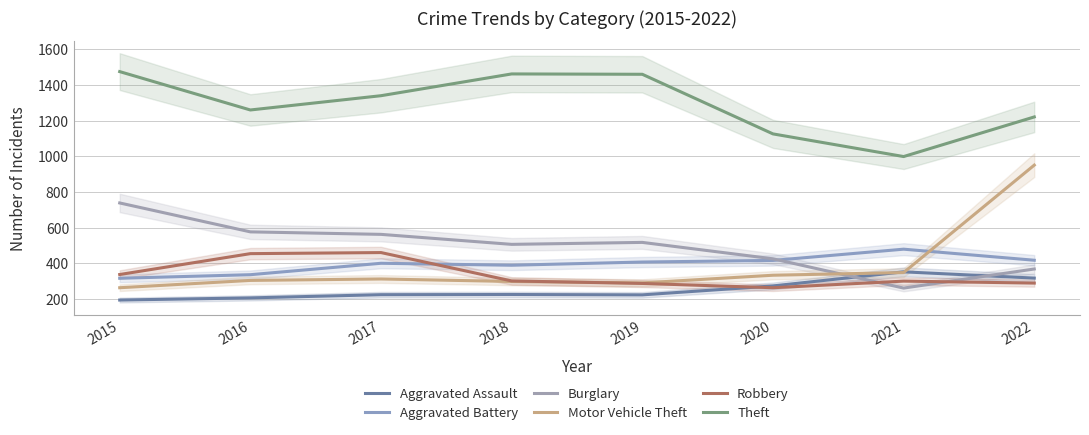

Count the number of data series in this chart.

6